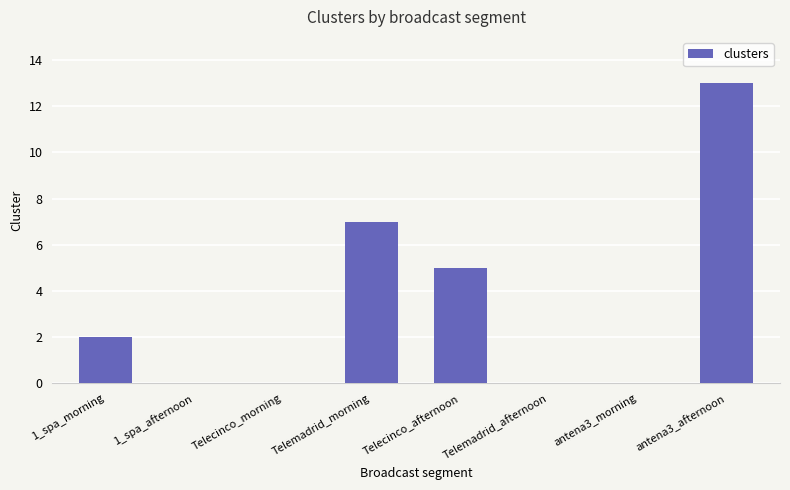

Which has a higher value, Telemadrid_afternoon or antena3_afternoon?

antena3_afternoon